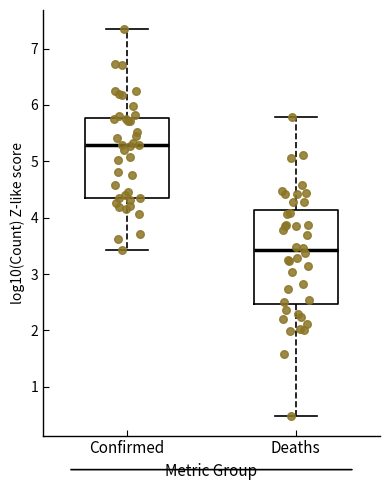

Comparing the boxes themselves (not the whiskers), which one is the tallest?

Deaths